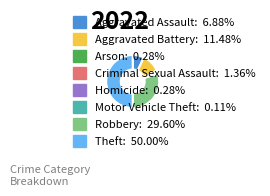

Is the sum of Criminal Sexual Assault: 1.36% and Arson: 0.28% greater than half?

No